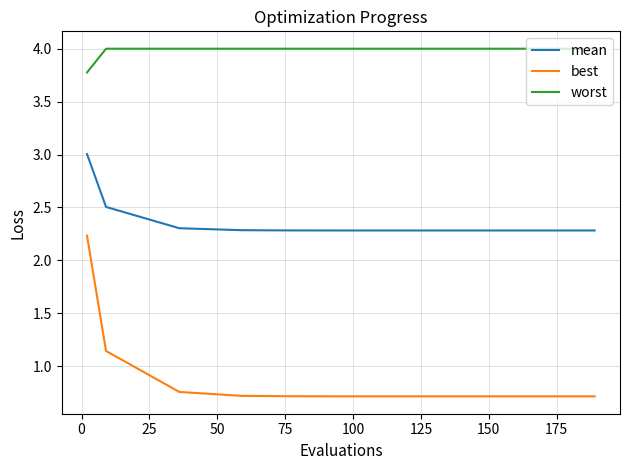

Rank the series by their maximum value, from lowest to highest.

best, mean, worst